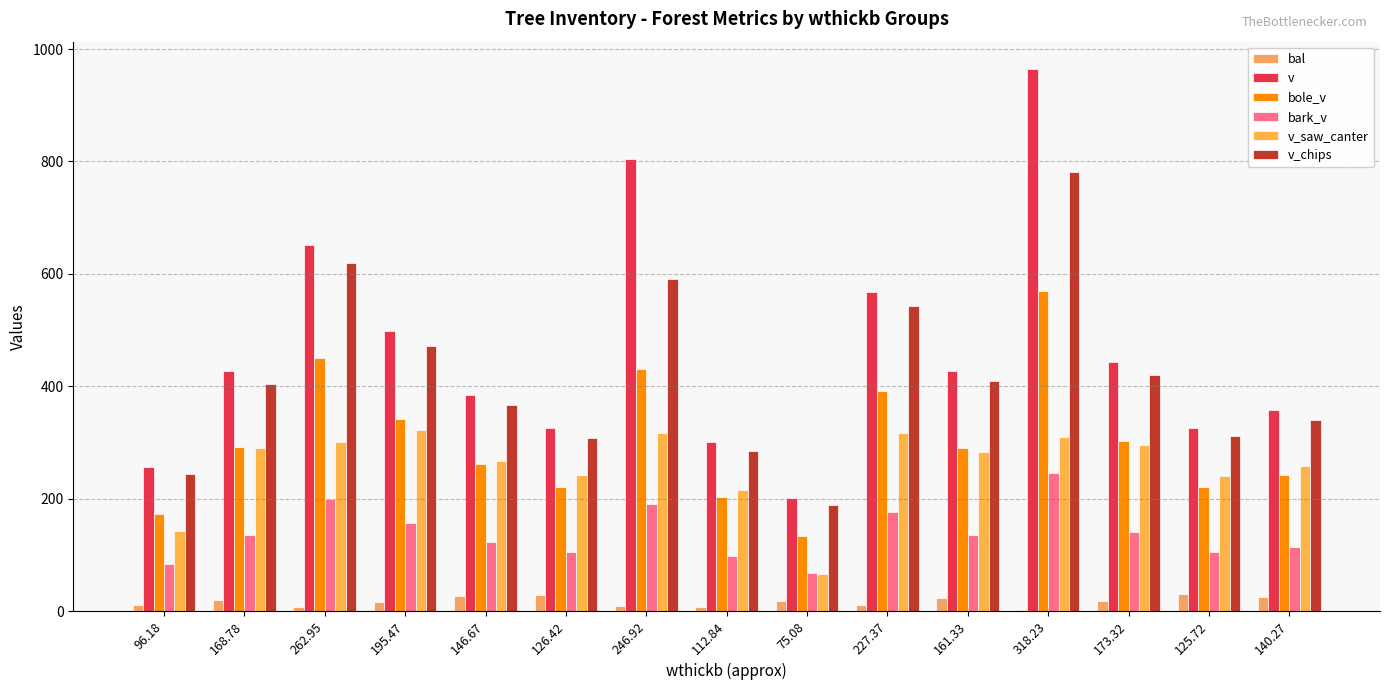

The value of v_chips at 146.67 is 601.2. True or false?

False